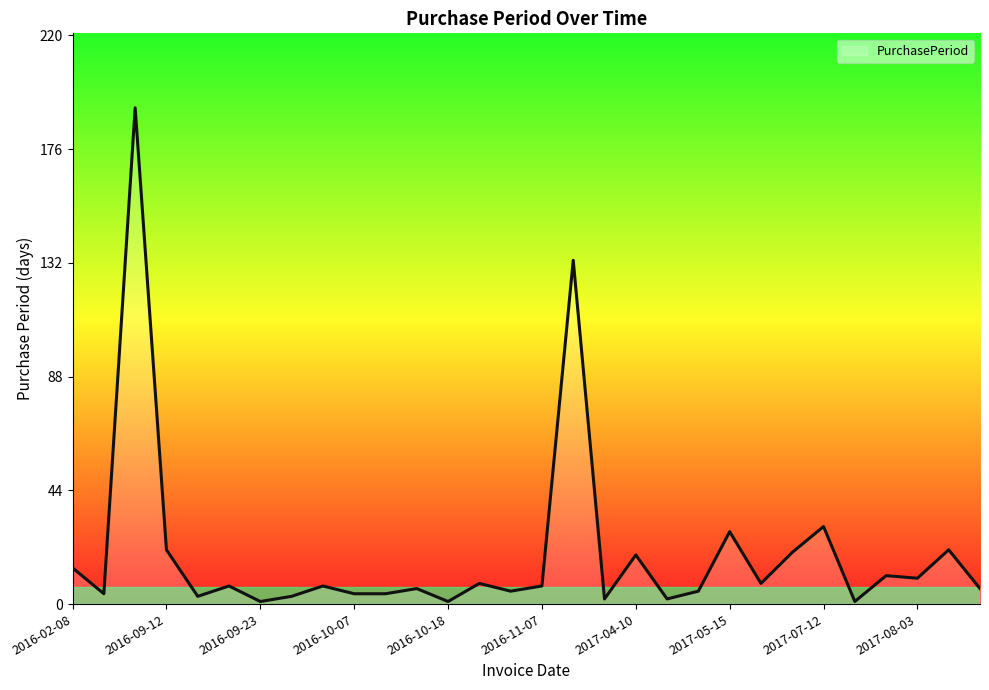

What is the maximum value shown in the chart?

192